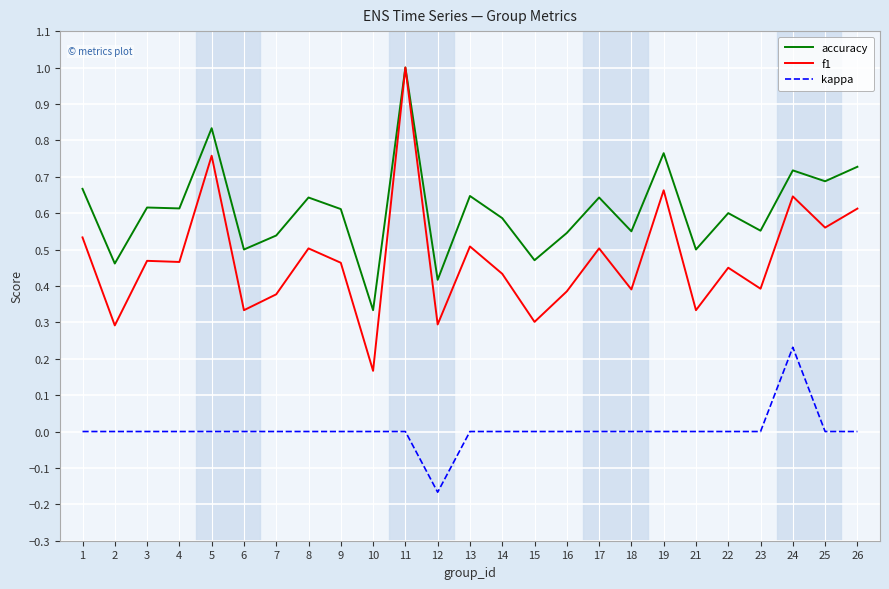

Count the number of categories in the chart.

25